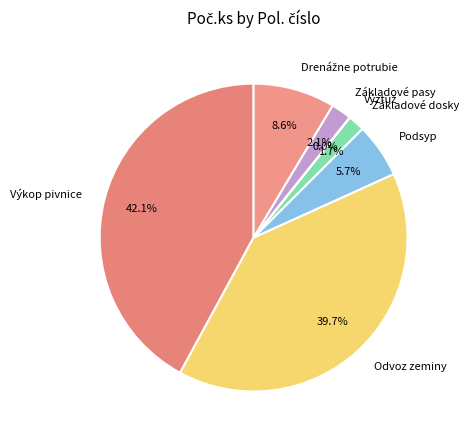

Which slice is the largest?

Výkop pivnice